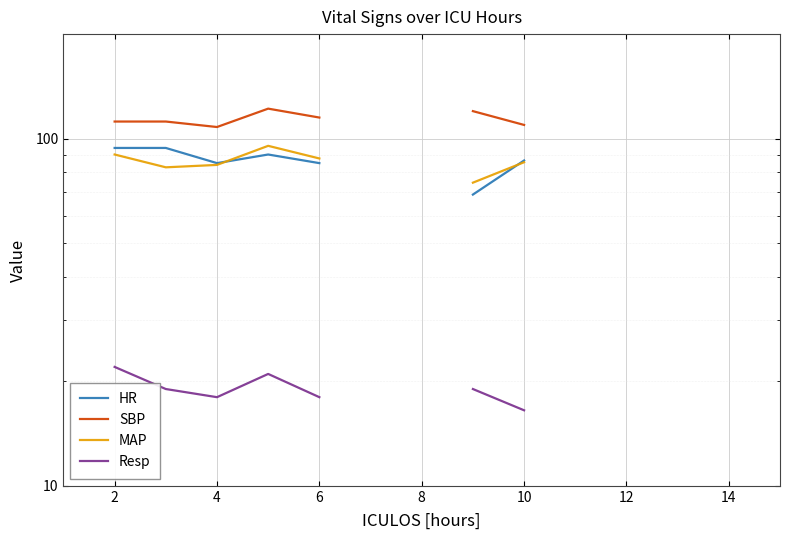

How many data points in MAP are less than 87?

6